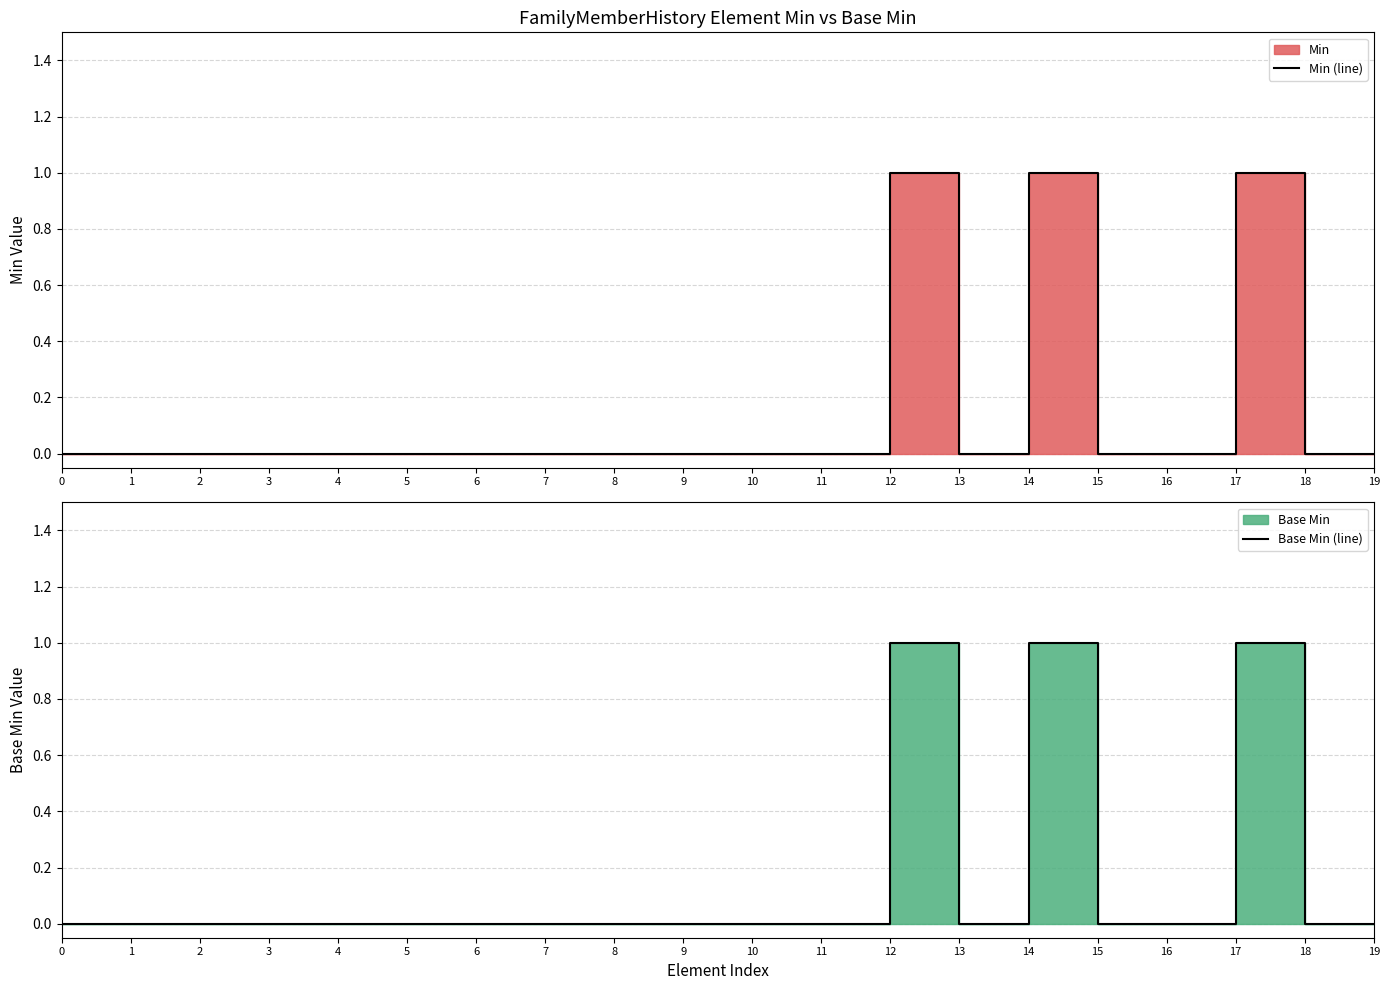

How many lines are shown in the chart?

2